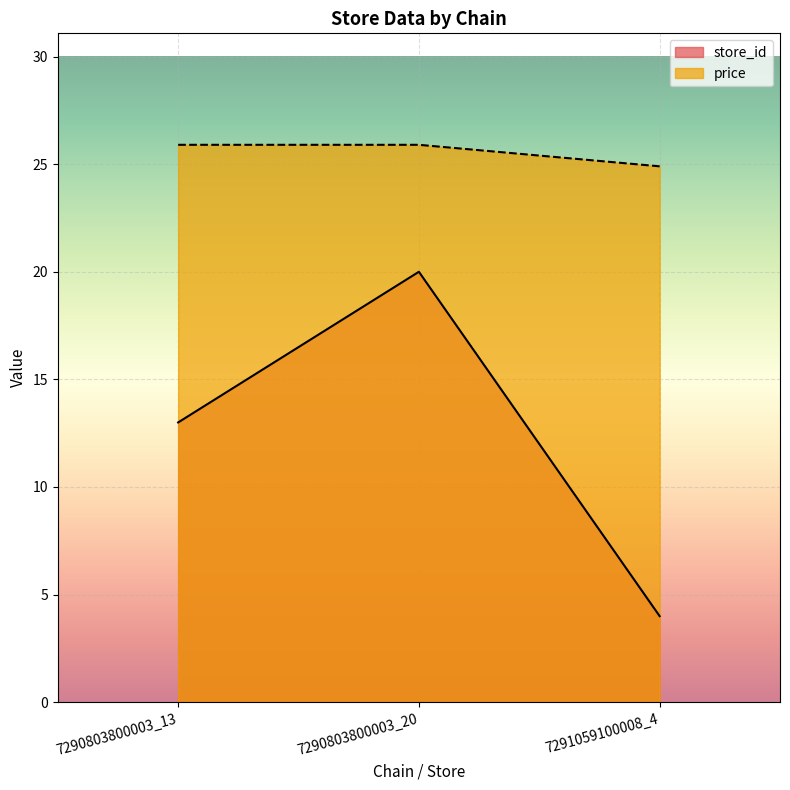

At which label is store_id closest to 12?

7290803800003_13